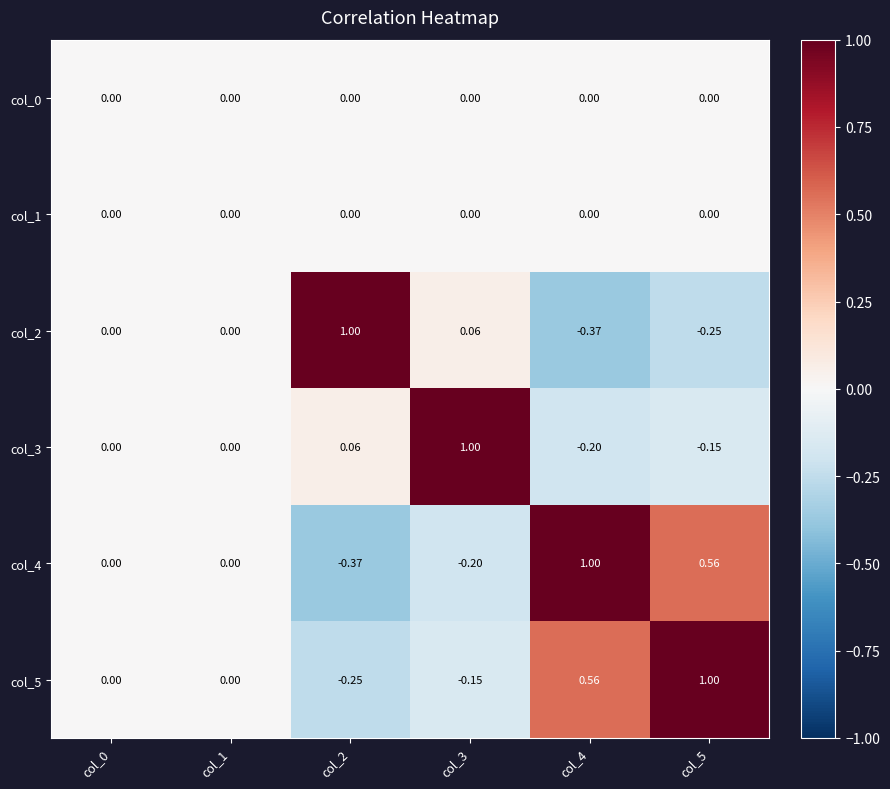

Is the value of col_2 at col_2 greater than the value of col_5 at col_2?

Yes